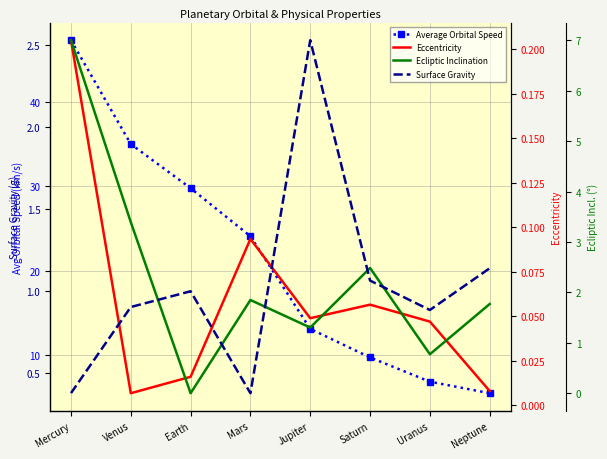

How many interior local valleys does the Eccentricity series have?

2